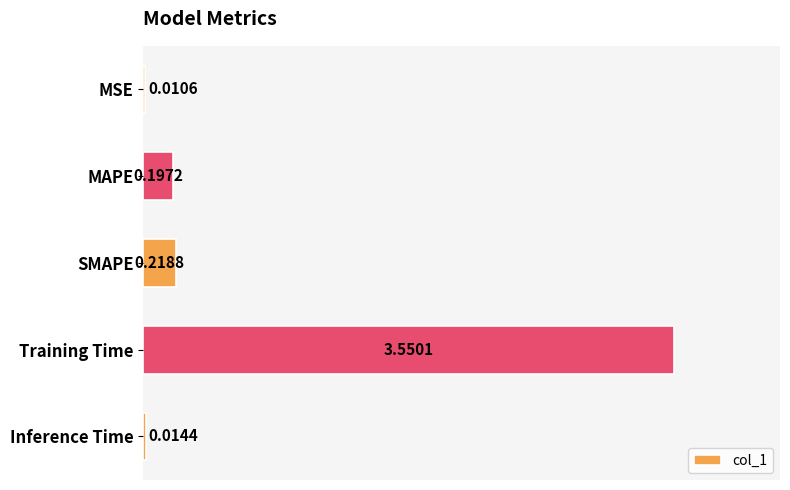

What is the sum of all values?

4.0